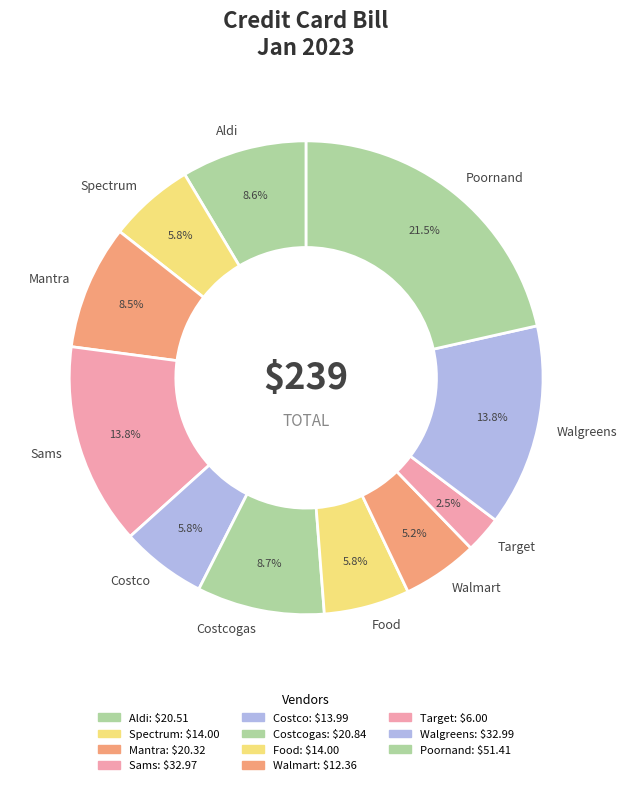

Count the number of slices in the pie.

11